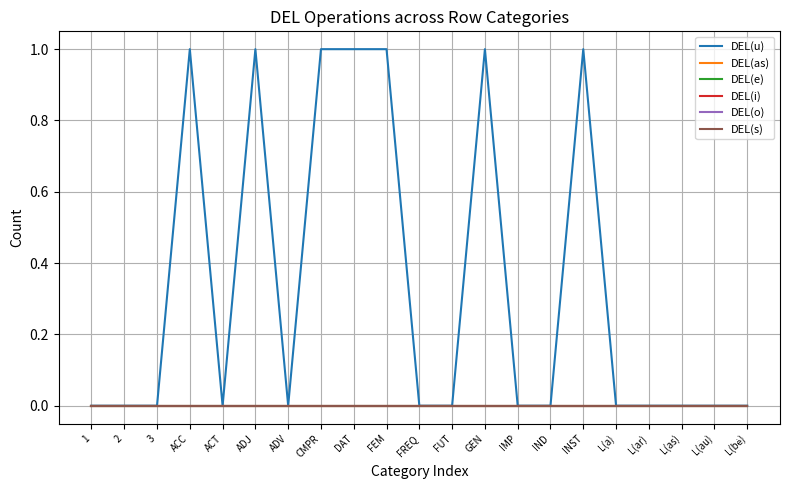

Is the value of DEL(e) at IMP greater than the value of DEL(s) at ADV?

No